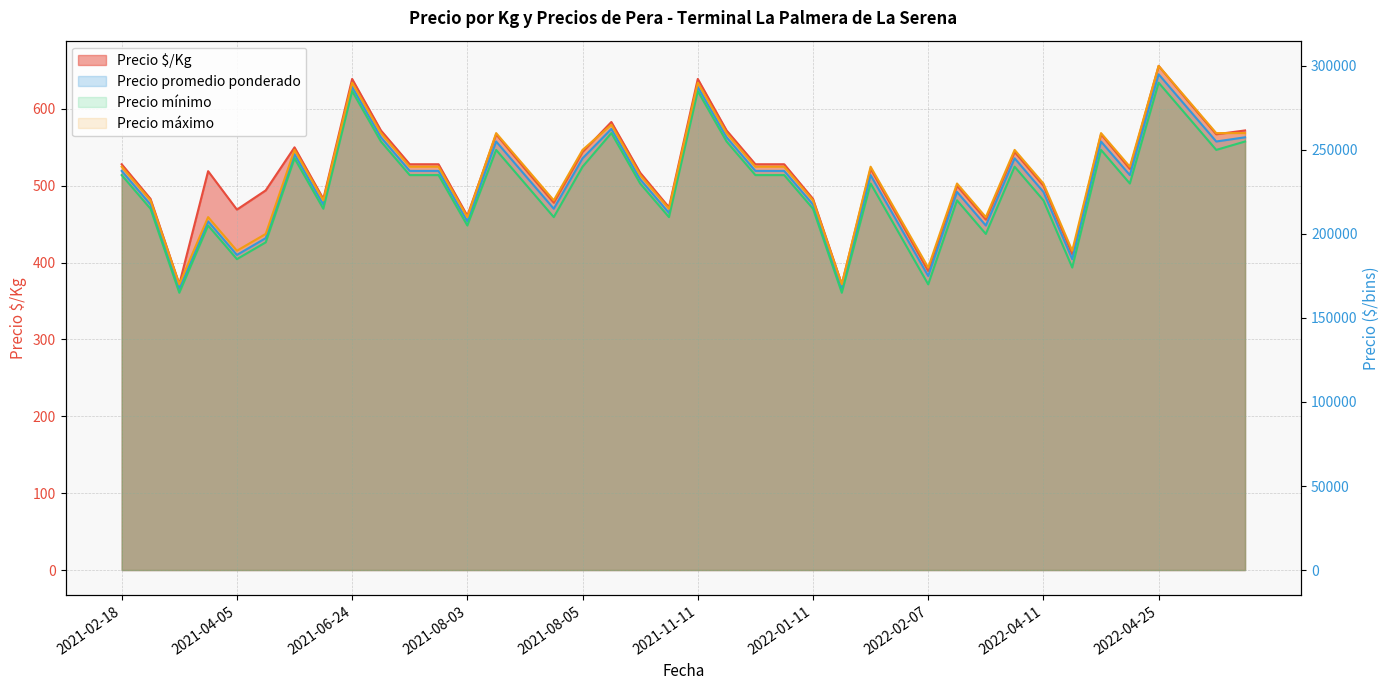

Reading left to right, transcribe all the data shown in this chart.

Precio $/Kg: 528	483	372	519	469	494	550	483	639	572	528	528	461	567	522	478	544	583	517	472	639	572	528	528	483	372	522	456	389	500	456	544	500	411	567	522	656	611	567	572
Precio promedio ponderado: 237500	217500	167500	207500	187500	197500	247500	217500	287500	257500	237500	237500	207500	255000	235000	215000	245000	262500	232500	212500	287500	257500	237500	237500	217500	167500	235000	205000	175000	225000	205000	245000	225000	185000	255000	235000	295000	275000	255000	257500
Precio mínimo: 235000	215000	165000	205000	185000	195000	245000	215000	285000	255000	235000	235000	205000	250000	230000	210000	240000	260000	230000	210000	285000	255000	235000	235000	215000	165000	230000	200000	170000	220000	200000	240000	220000	180000	250000	230000	290000	270000	250000	255000
Precio máximo: 240000	220000	170000	210000	190000	200000	250000	220000	290000	260000	240000	240000	210000	260000	240000	220000	250000	265000	235000	215000	290000	260000	240000	240000	220000	170000	240000	210000	180000	230000	210000	250000	230000	190000	260000	240000	300000	280000	260000	260000